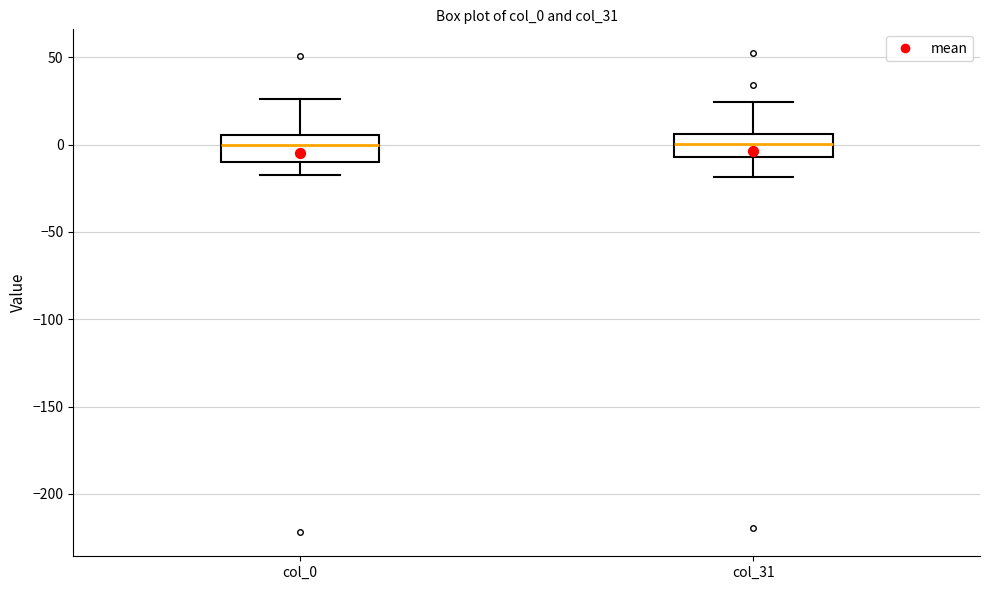

Where does the lower whisker of the box for col_0 end on the y-axis? The values are not printed on the chart, so give them approximately, as read against the axis.

-20